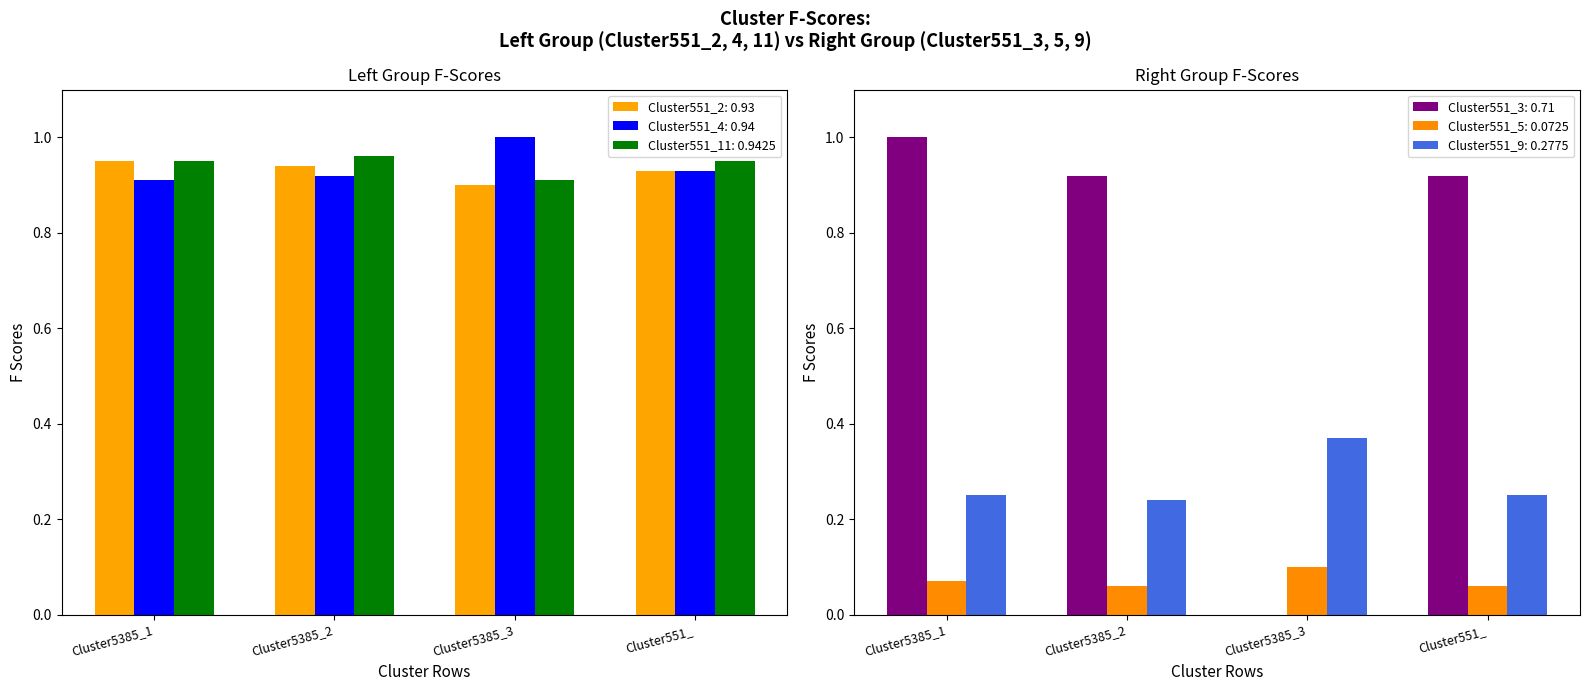

What is the sum of all Cluster551_11 values?

3.8